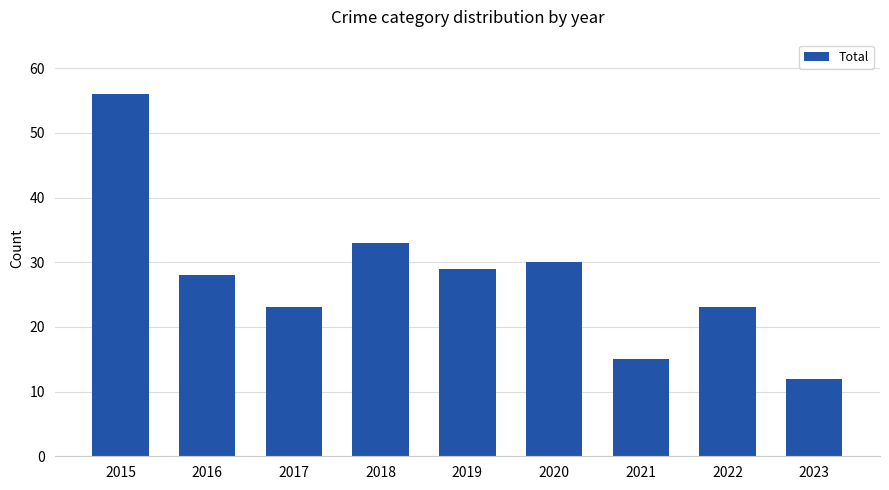

Reading right to left, what are all the values shown in this chart?

2023=12	2022=23	2021=15	2020=30	2019=29	2018=33	2017=23	2016=28	2015=56